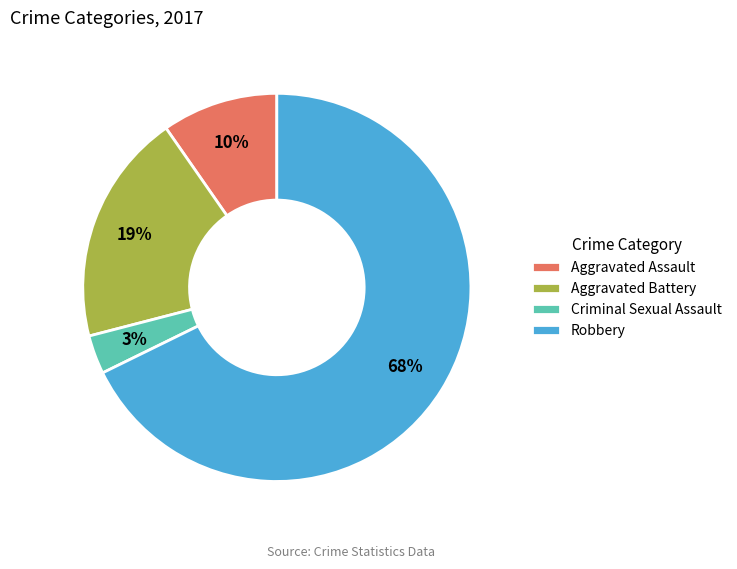

The Robbery slice represents 68% of the pie. True or false?

True